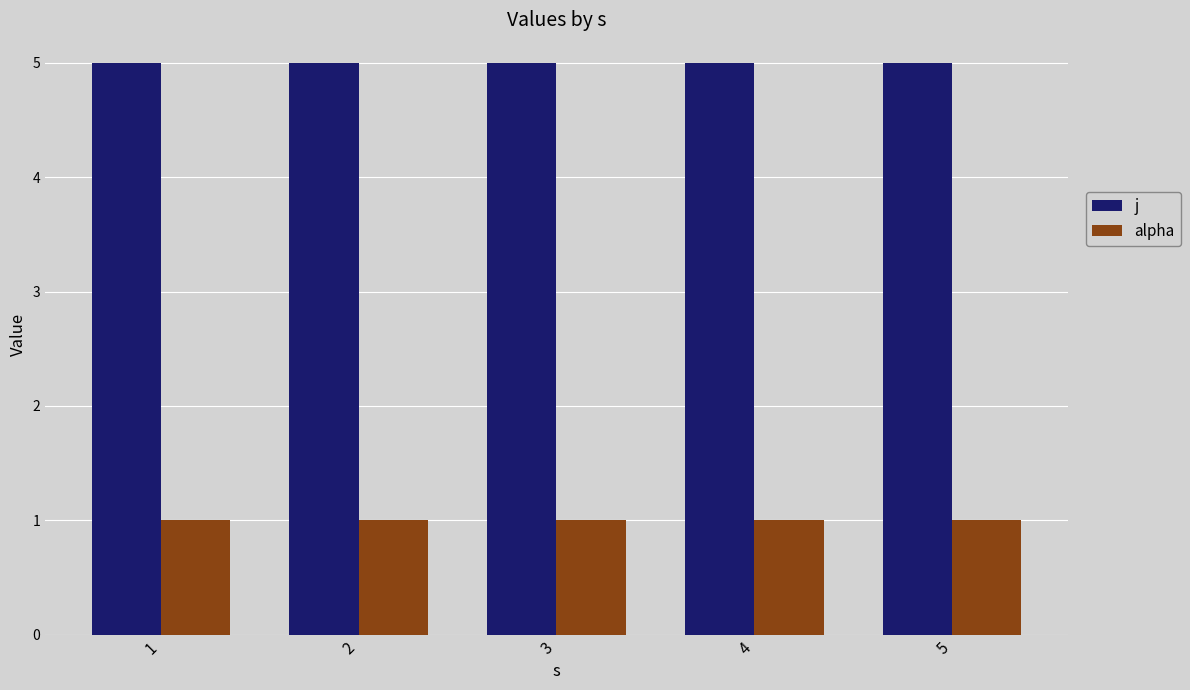

What is the value of the alpha bar at the 5th from the left?

1